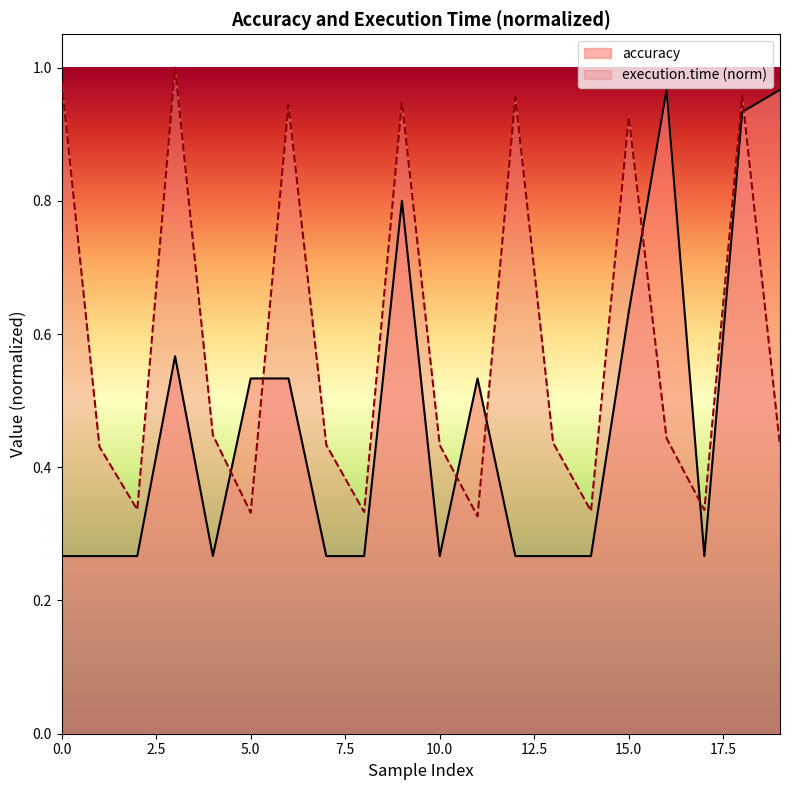

Which series has the widest spread of values?

accuracy